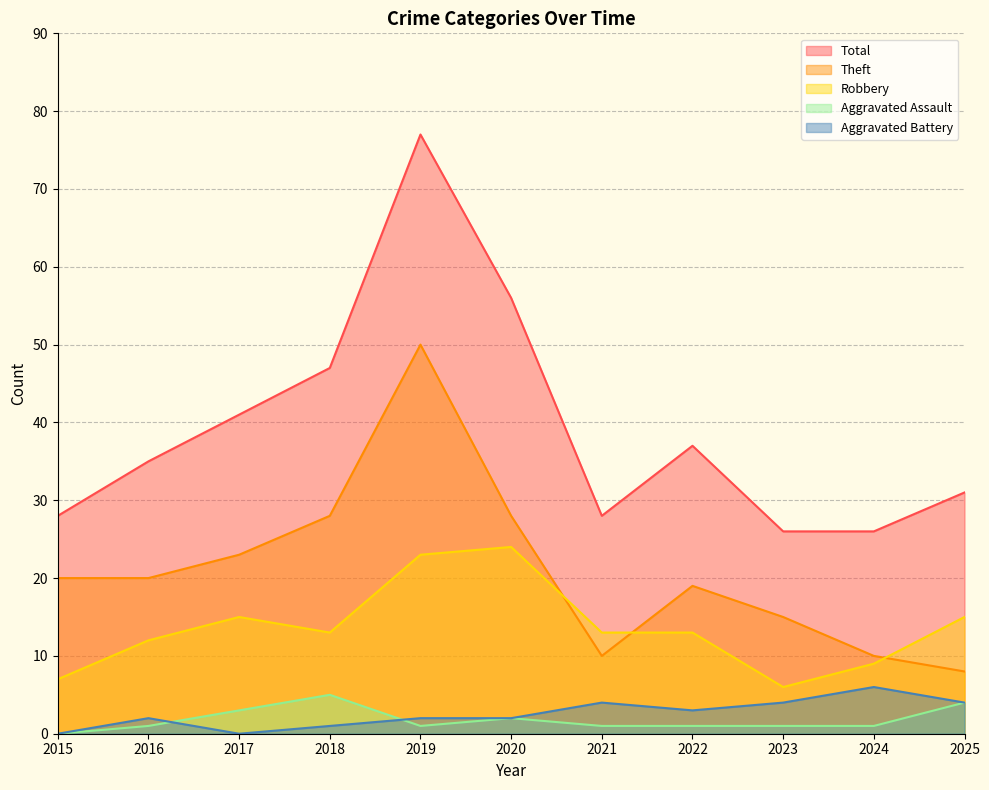

Rank the categories by Total value from lowest to highest.

2023, 2024, 2015, 2021, 2025, 2016, 2022, 2017, 2018, 2020, 2019